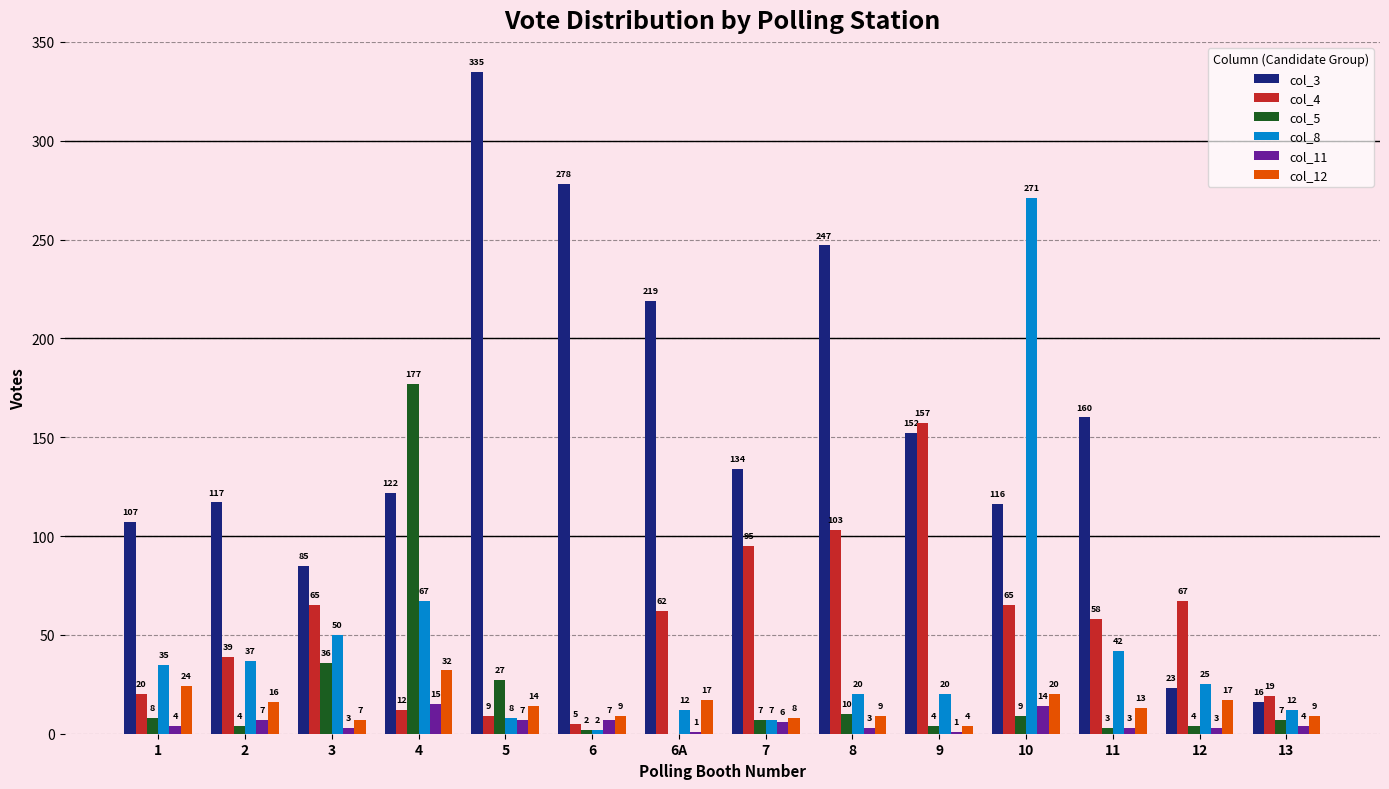

Which series has the largest range (max minus min)?

col_3